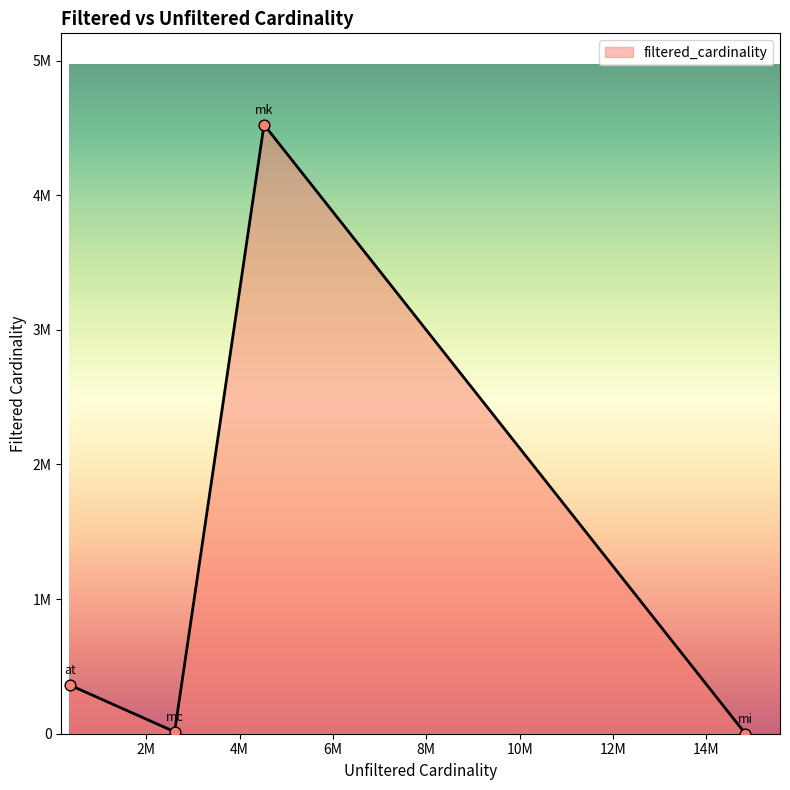

Is this an area chart (filled region under the line)?

Yes